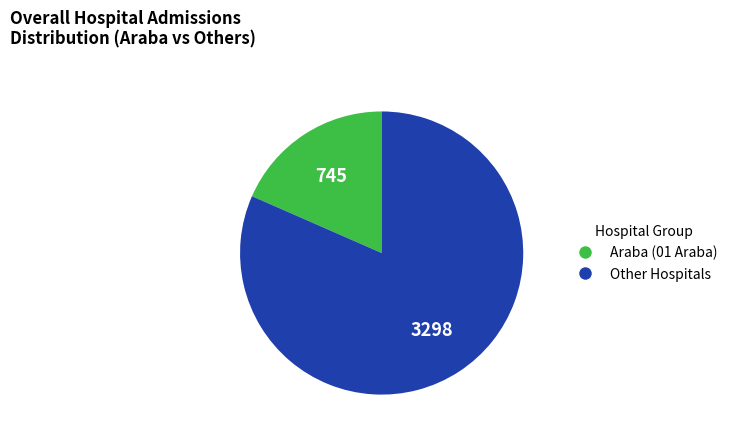

Count the number of slices in the pie.

2